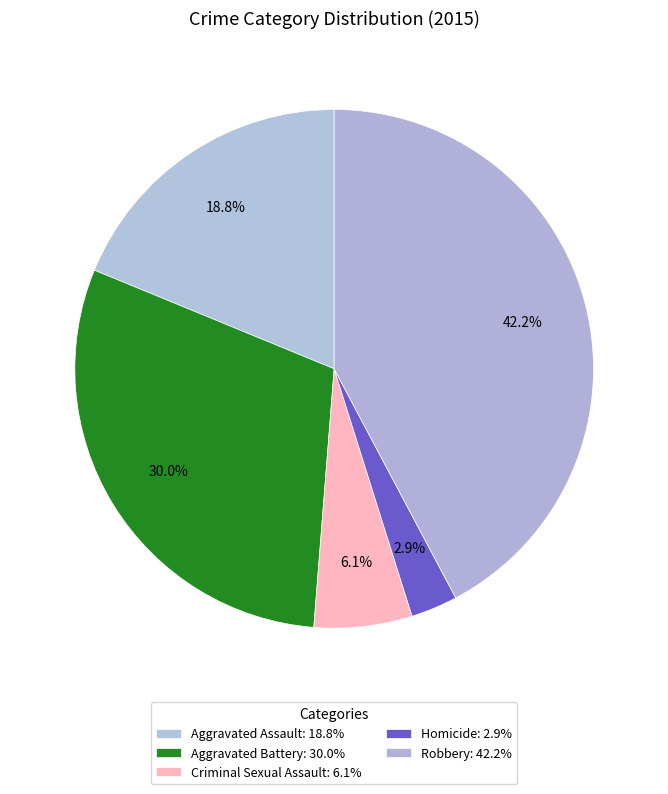

How many segments does this pie chart have?

5